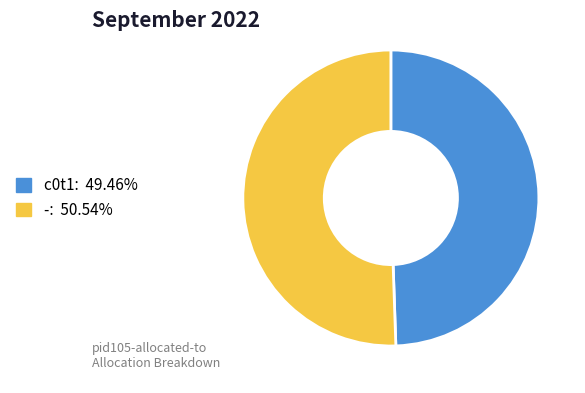

Combined, do - and c0t1 account for over 50%?

Yes